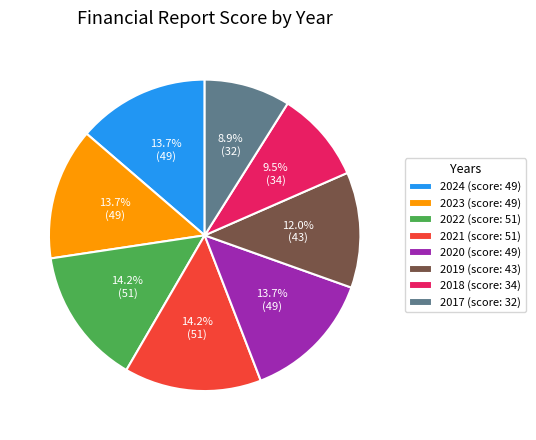

What is the smallest slice in the pie chart?

2017